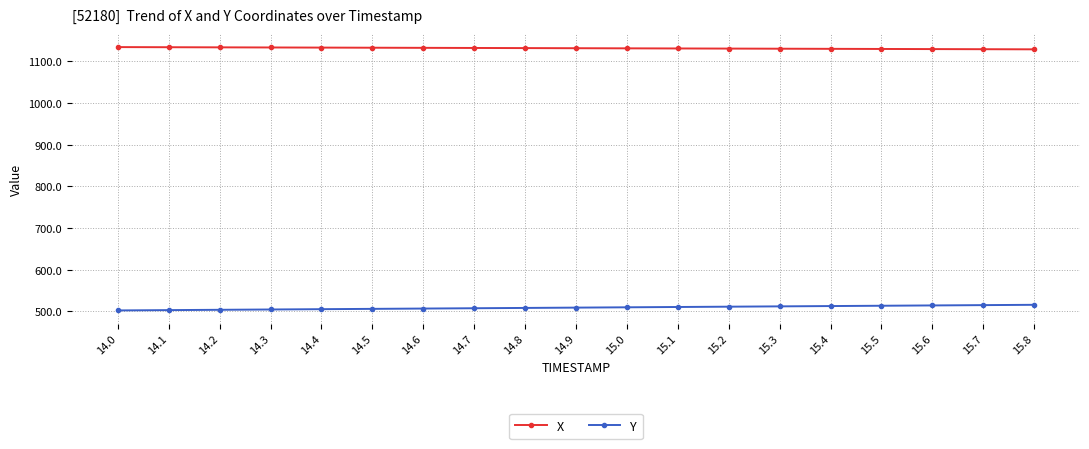

What is the difference between the highest and lowest values at 15.8?

612.8